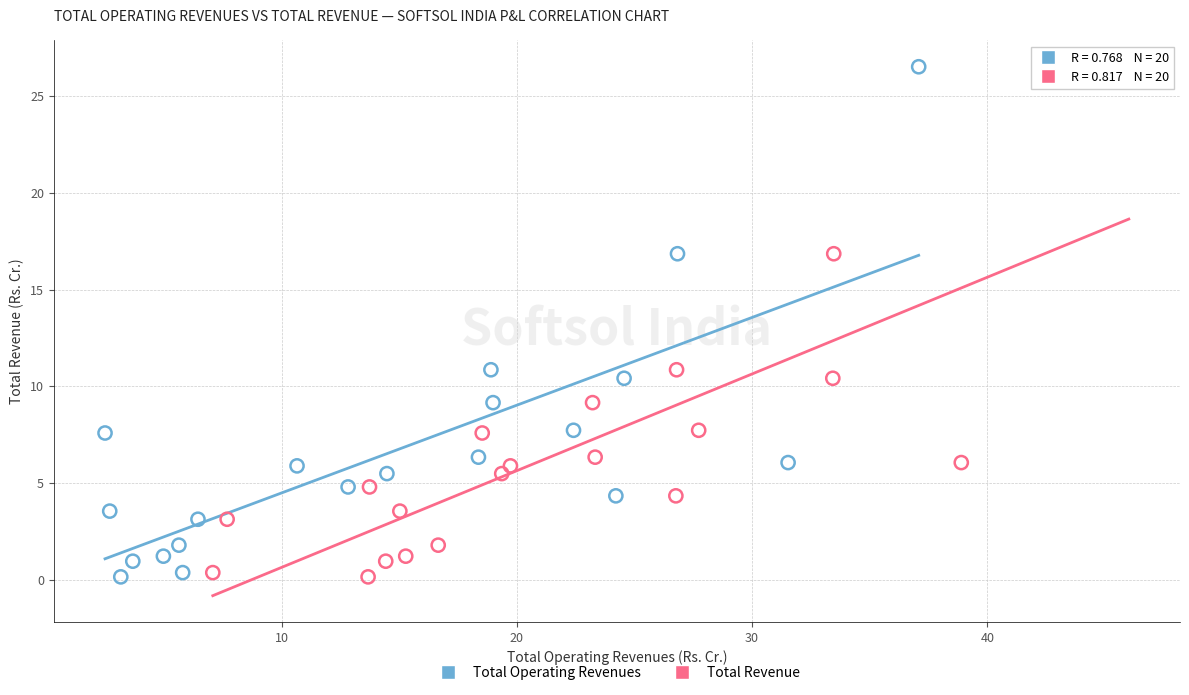

What are all the series names shown in the legend?

Total Operating Revenues, Total Revenue